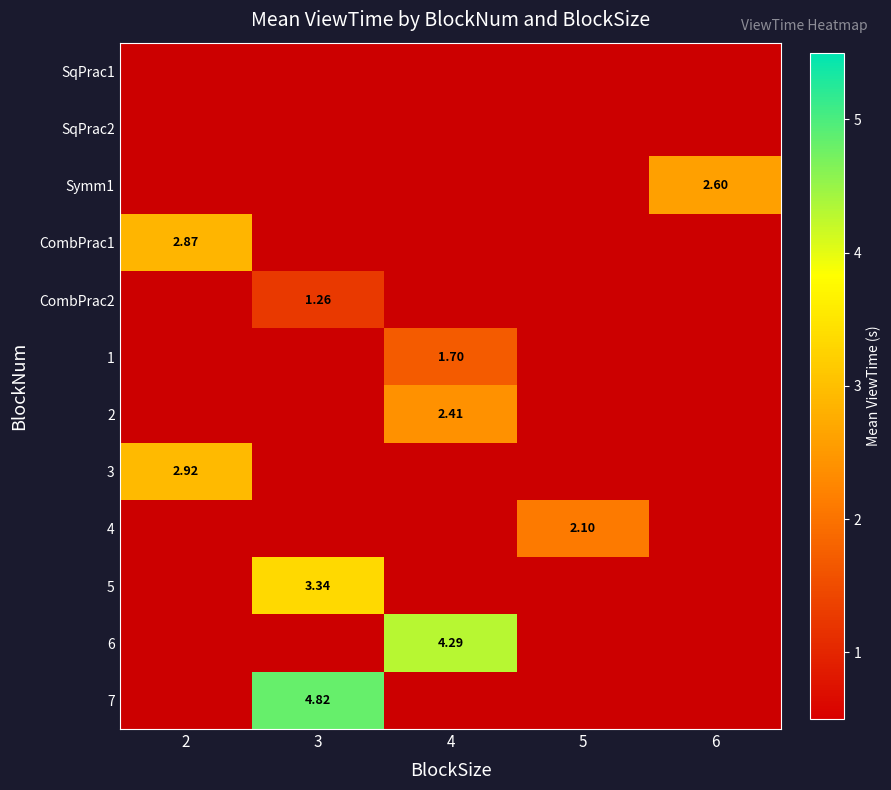

What is the smallest value displayed?

1.3